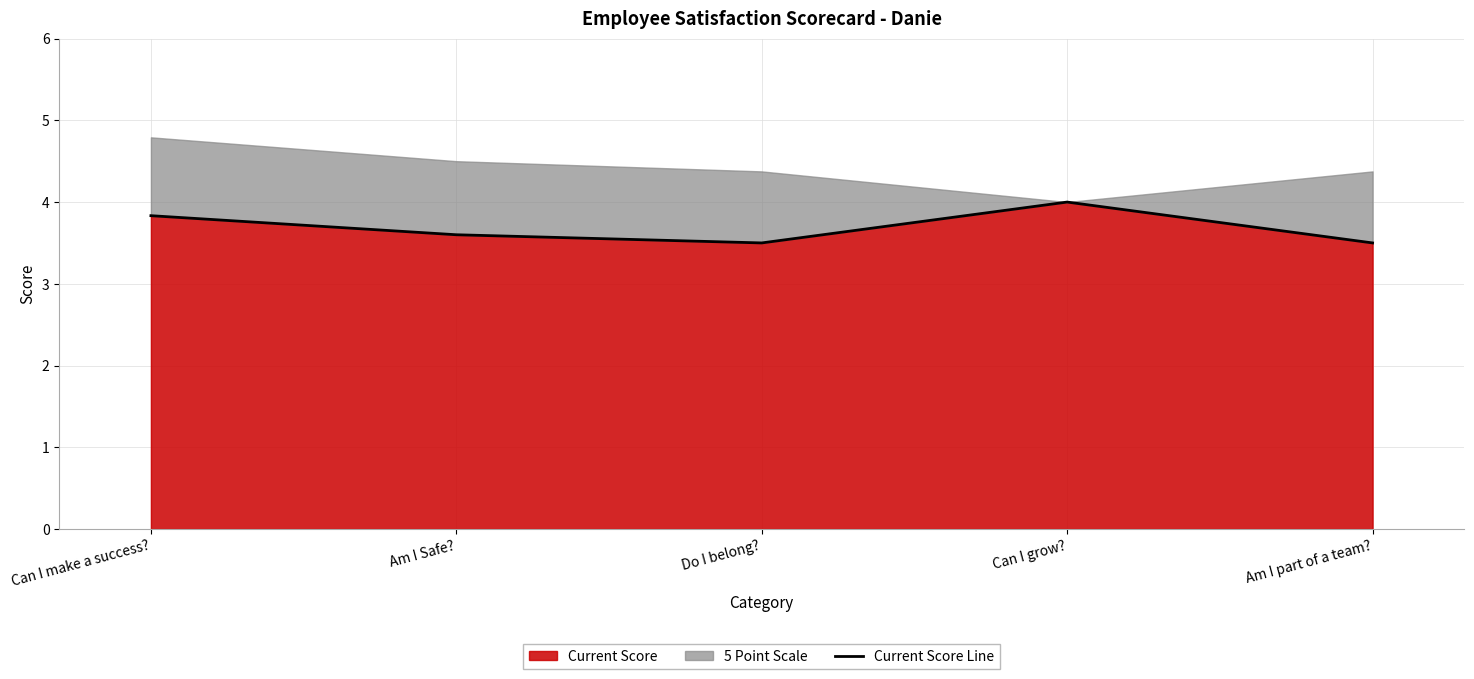

What position from the right is Can I grow??

2